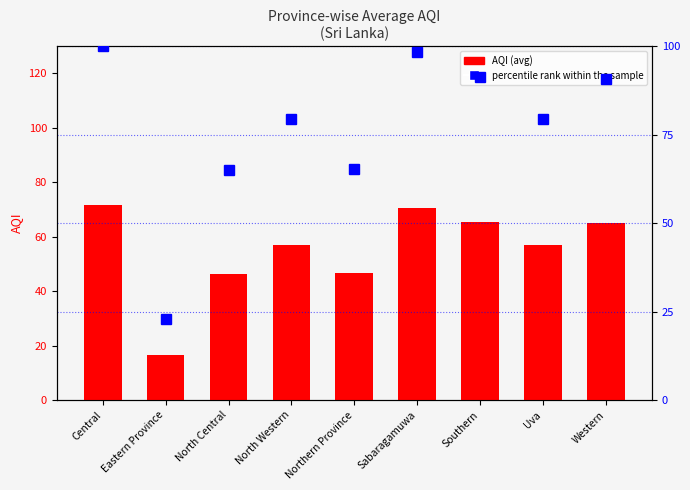

Reading right to left, transcribe all the data shown in this chart.

AQI: 65.0	57.0	65.5	70.5	46.8	57.0	46.5	16.5	71.7
percentile rank within the sample: 90.7	79.5	91.4	98.4	65.2	79.5	64.9	23.0	100.0